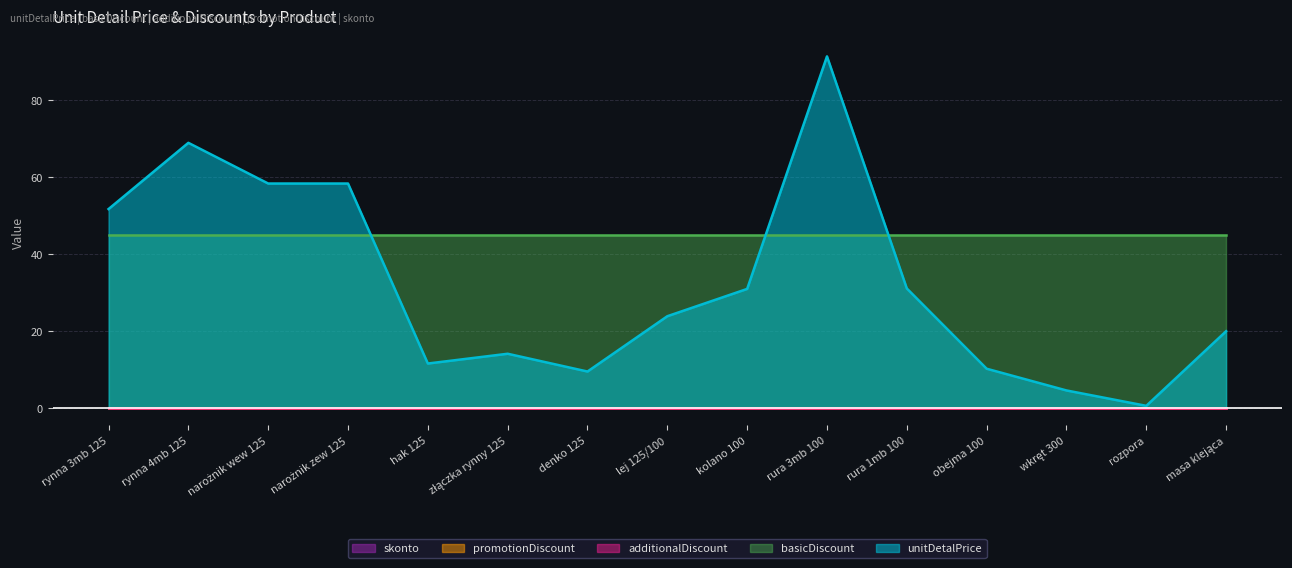

What is the label of the 7th point from the right?

kolano 100